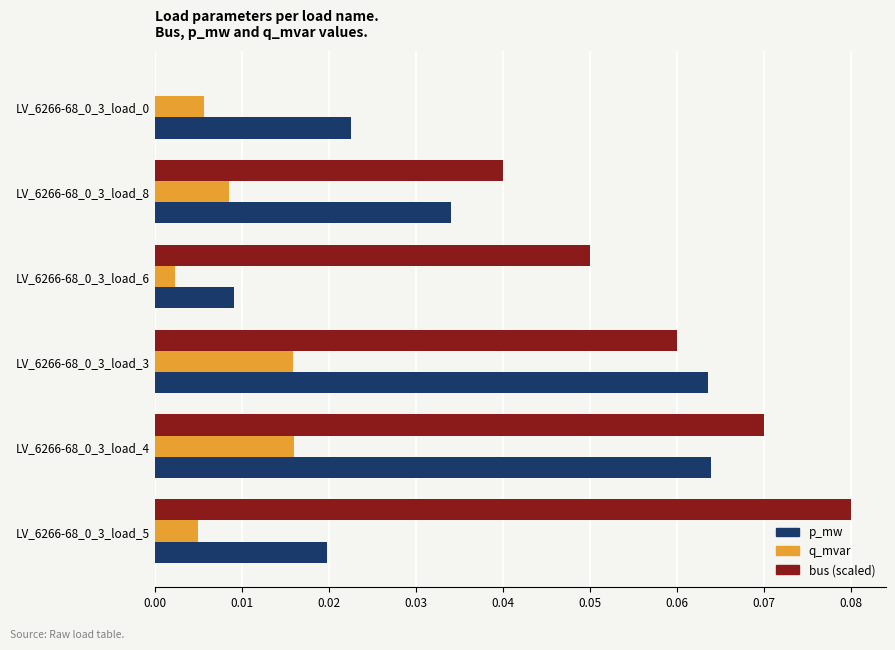

What is the sum of all bus (scaled) values?

0.3